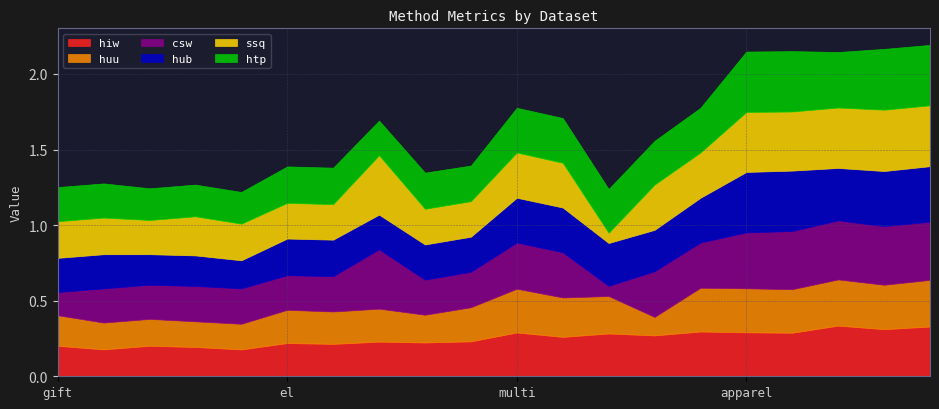

How many categories are shown in the chart?

20